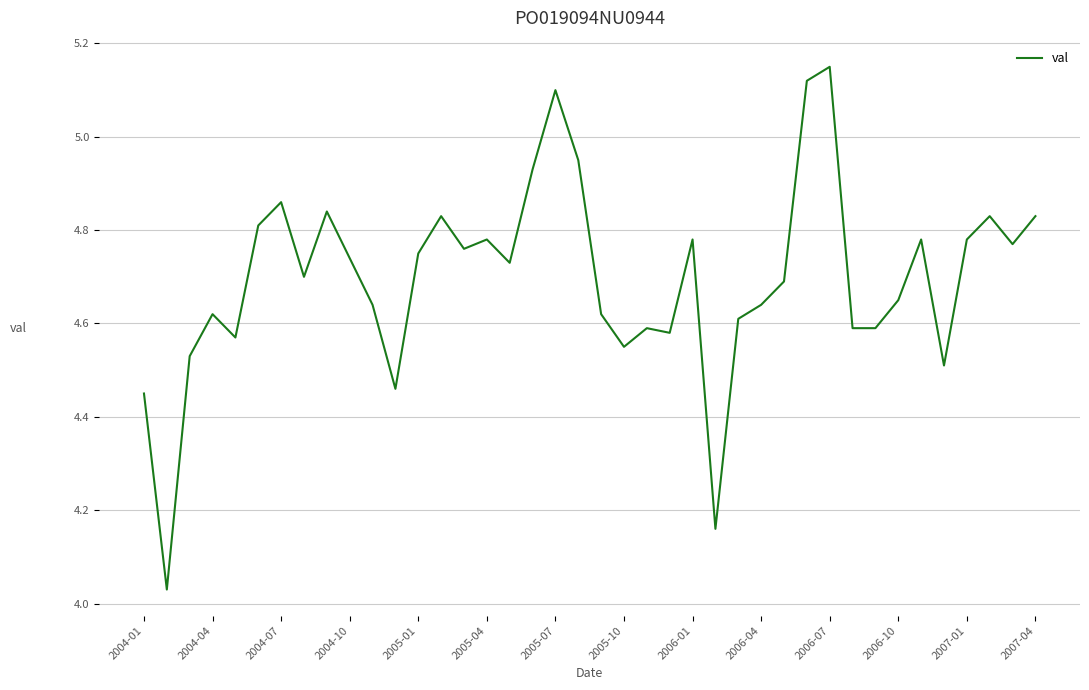

How many interior local peaks (higher than both neighbors) does the data have?

11